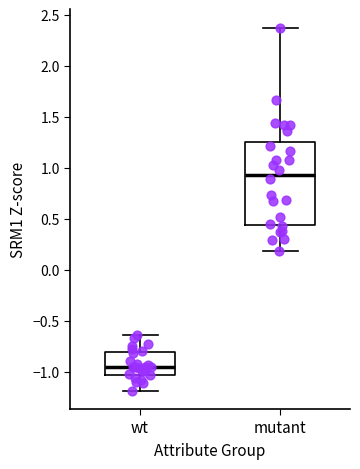

Reading left to right, transcribe this box plot: for each box, give where its median line is, the range the box spans, and where its two whiskers end, as read against the y-axis. The values are not printed on the chart, so give them approximately, as read against the axis.

wt: median -0.95, box -1.00 to -0.80, whiskers -1.20 to -0.65
mutant: median 0.95, box 0.45 to 1.25, whiskers 0.20 to 2.40